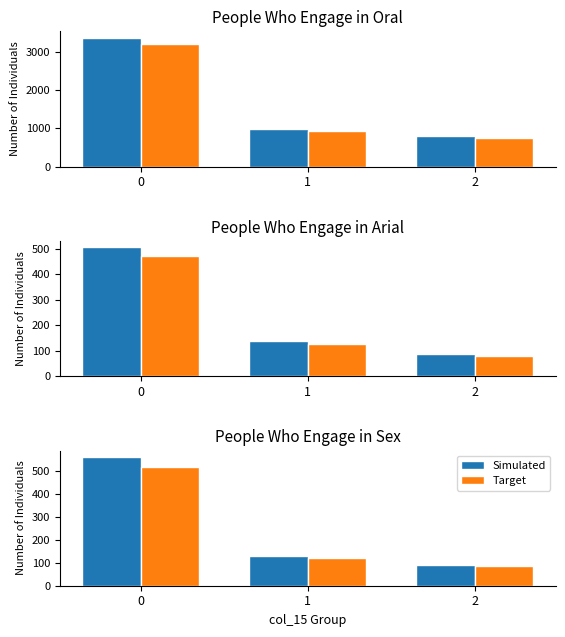

At how many categories does at least one series exceed 181?

1